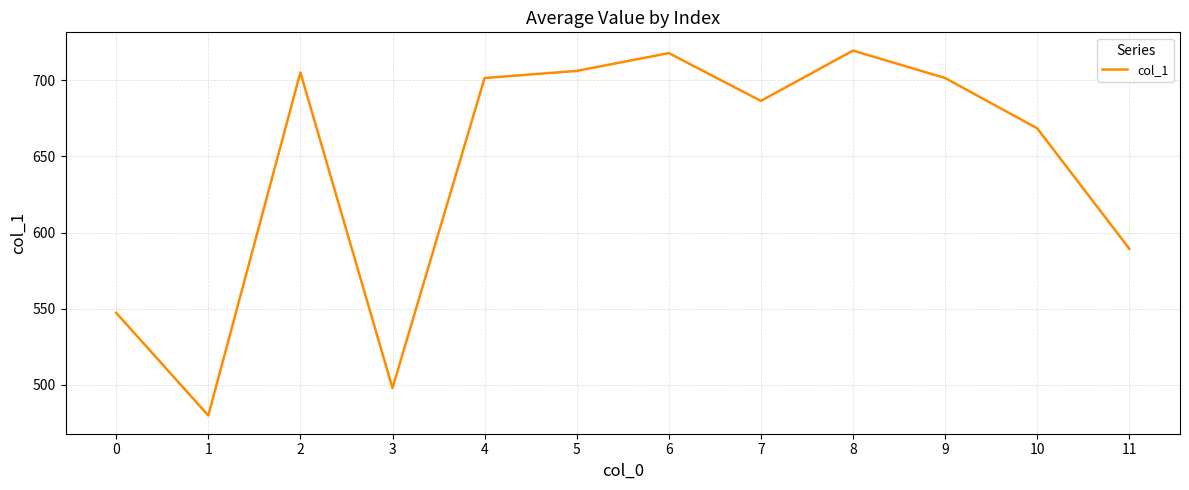

Read the value at 1.

480.0